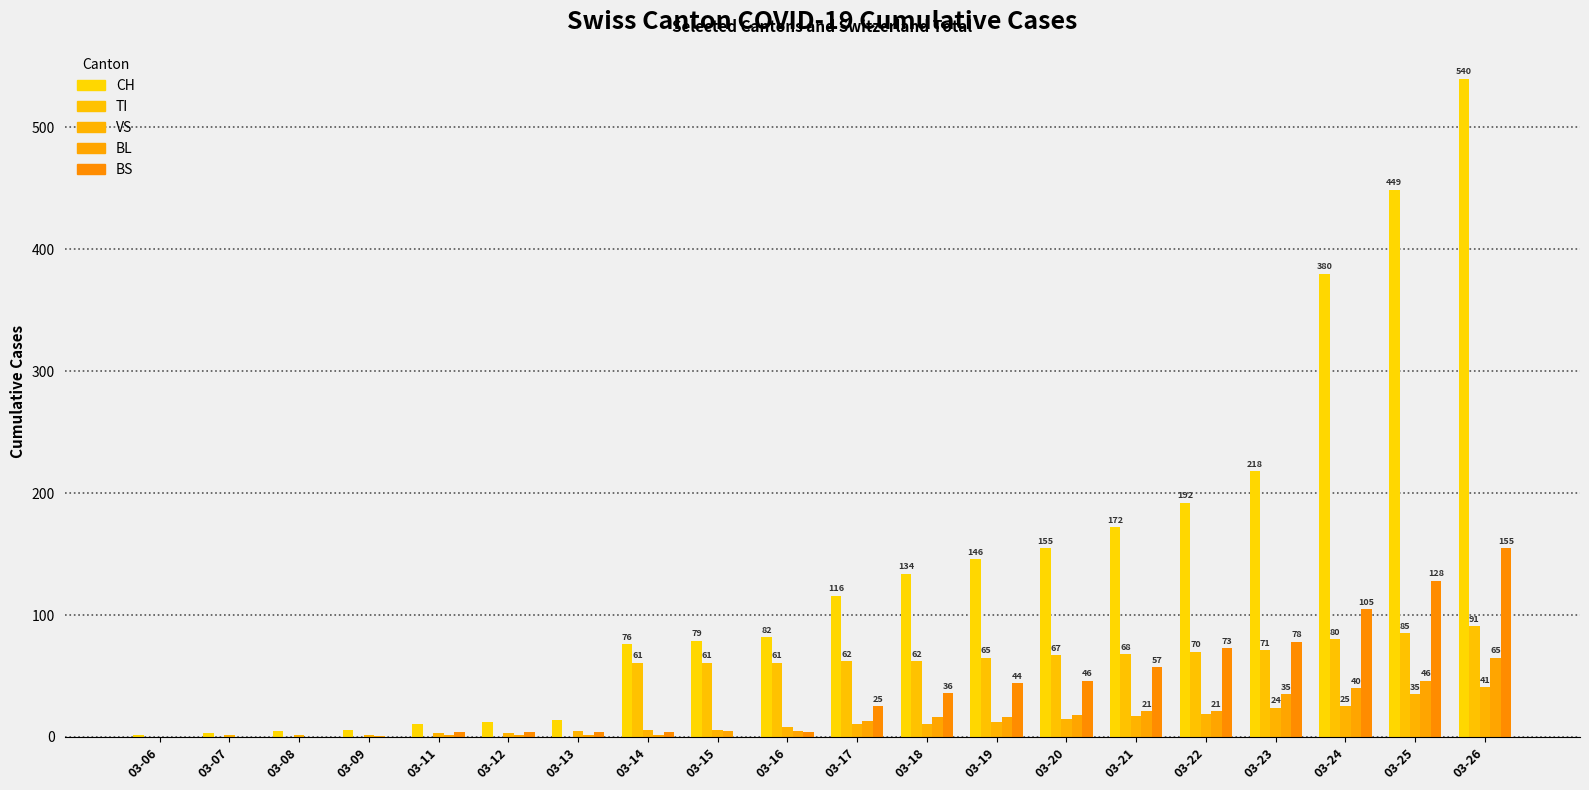

Reading right to left, what are all the values shown in this chart?

CH: 03-26=540	03-25=449	03-24=380	03-23=218	03-22=192	03-21=172	03-20=155	03-19=146	03-18=134	03-17=116	03-16=82	03-15=79	03-14=76	03-13=14	03-12=12	03-11=11	03-09=6	03-08=5	03-07=3	03-06=2
TI: 03-26=91	03-25=85	03-24=80	03-23=71	03-22=70	03-21=68	03-20=67	03-19=65	03-18=62	03-17=62	03-16=61	03-15=61	03-14=61	03-13=0	03-12=0	03-11=0	03-09=0	03-08=0	03-07=0	03-06=0
VS: 03-26=41	03-25=35	03-24=25	03-23=24	03-22=19	03-21=17	03-20=15	03-19=12	03-18=11	03-17=11	03-16=8	03-15=6	03-14=6	03-13=5	03-12=3	03-11=3	03-09=2	03-08=2	03-07=2	03-06=0
BL: 03-26=65	03-25=46	03-24=40	03-23=35	03-22=21	03-21=21	03-20=18	03-19=16	03-18=16	03-17=13	03-16=5	03-15=5	03-14=2	03-13=2	03-12=2	03-11=2	03-09=1	03-08=0	03-07=0	03-06=0
BS: 03-26=155	03-25=128	03-24=105	03-23=78	03-22=73	03-21=57	03-20=46	03-19=44	03-18=36	03-17=25	03-16=4	03-15=0	03-14=4	03-13=4	03-12=4	03-11=4	03-09=0	03-08=0	03-07=0	03-06=0